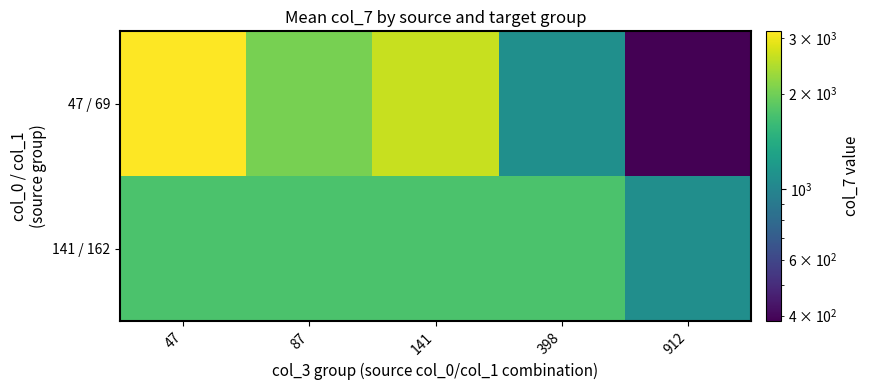

At how many categories does at least one series exceed 2523?

2